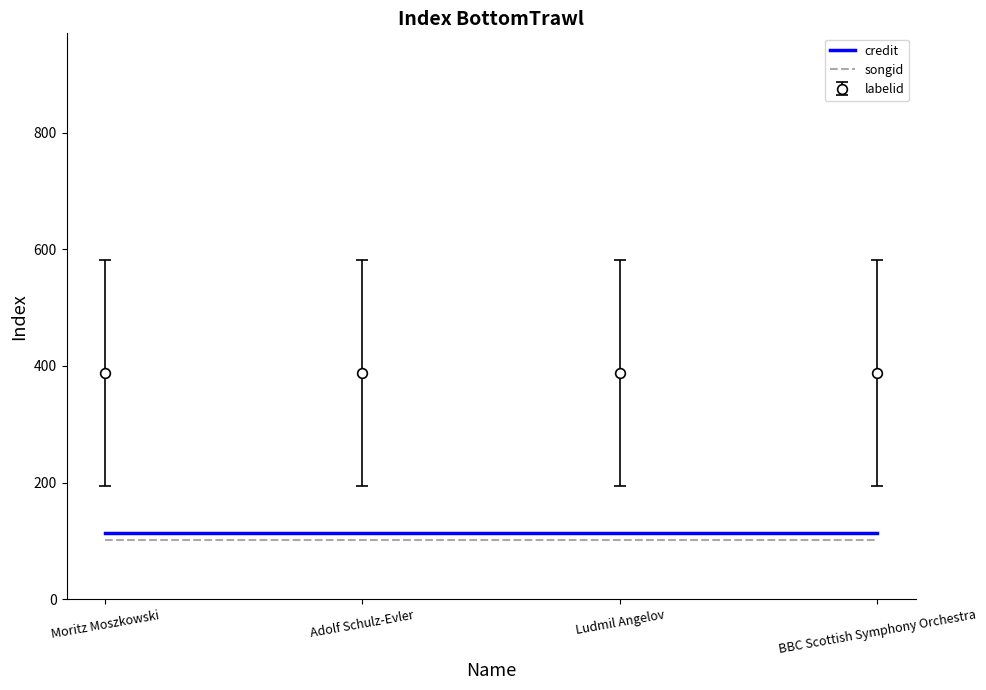

Read the credit value at Adolf Schulz-Evler.

113.8